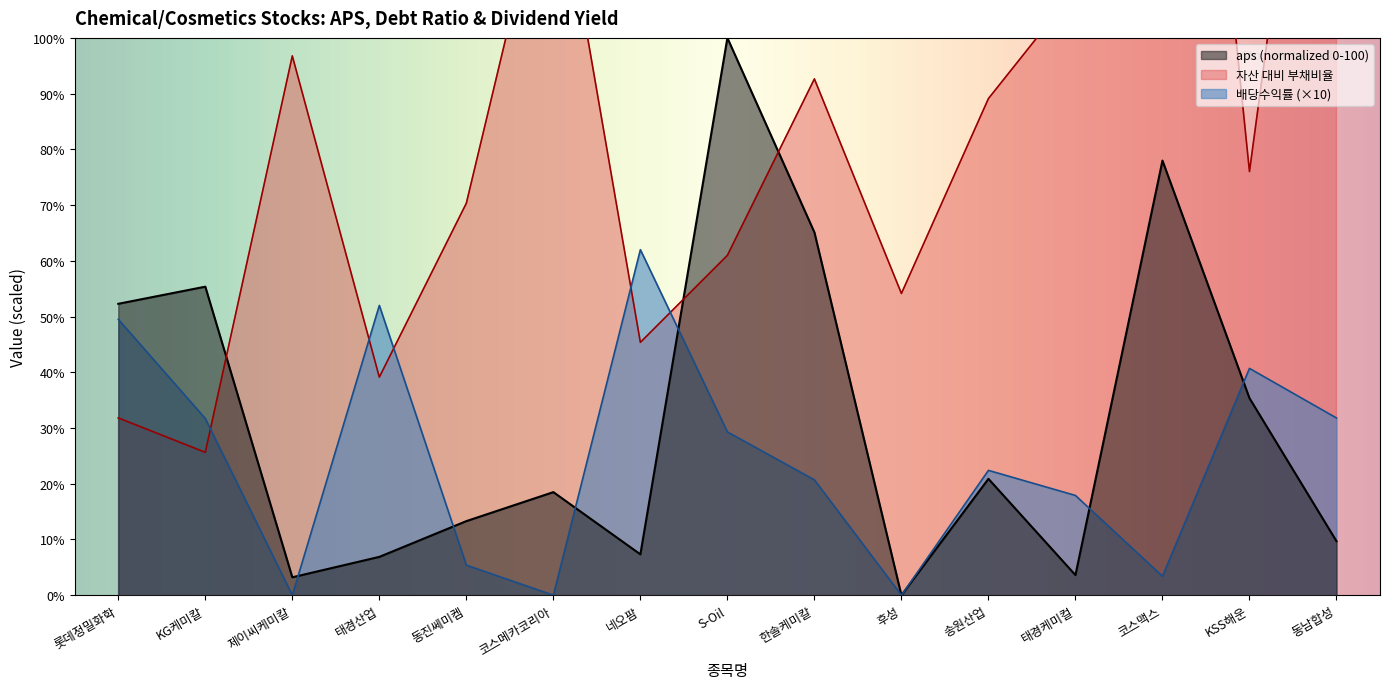

Reading left to right, list all the values displayed in this chart.

aps: 52.3	55.4	3.2	6.9	13.3	18.5	7.3	100.0	65.1	0.0	20.9	3.6	78.0	35.4	9.7
자산 대비 부채비율: 31.8	25.6	96.8	39.1	70.3	135.6	45.4	61.0	92.6	54.1	89.1	108.7	229.7	76.0	191.8
배당수익률: 49.5	31.7	0.0	52.0	5.4	0.0	62.0	29.3	20.7	0.0	22.4	17.9	3.4	40.7	31.8